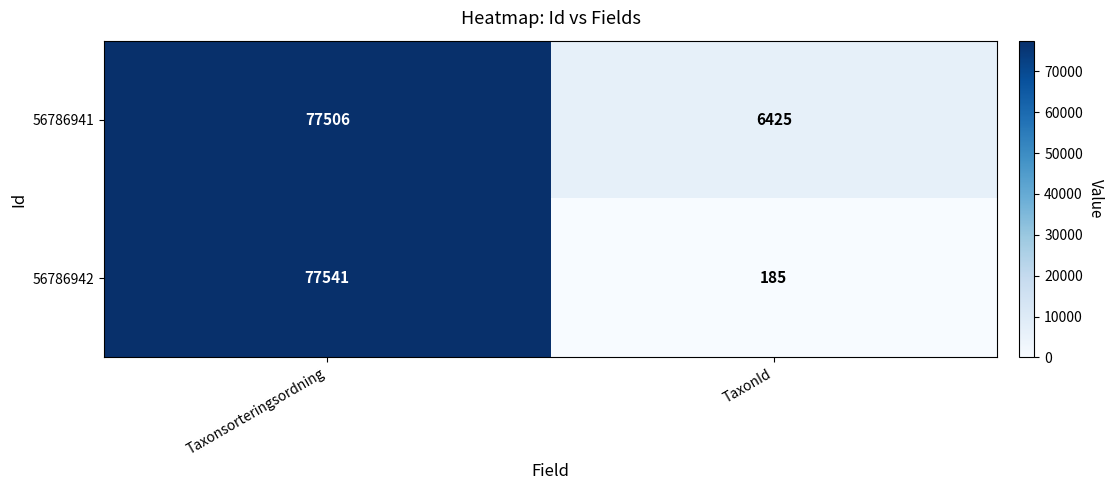

Which label corresponds to the smallest value in the chart?

TaxonId